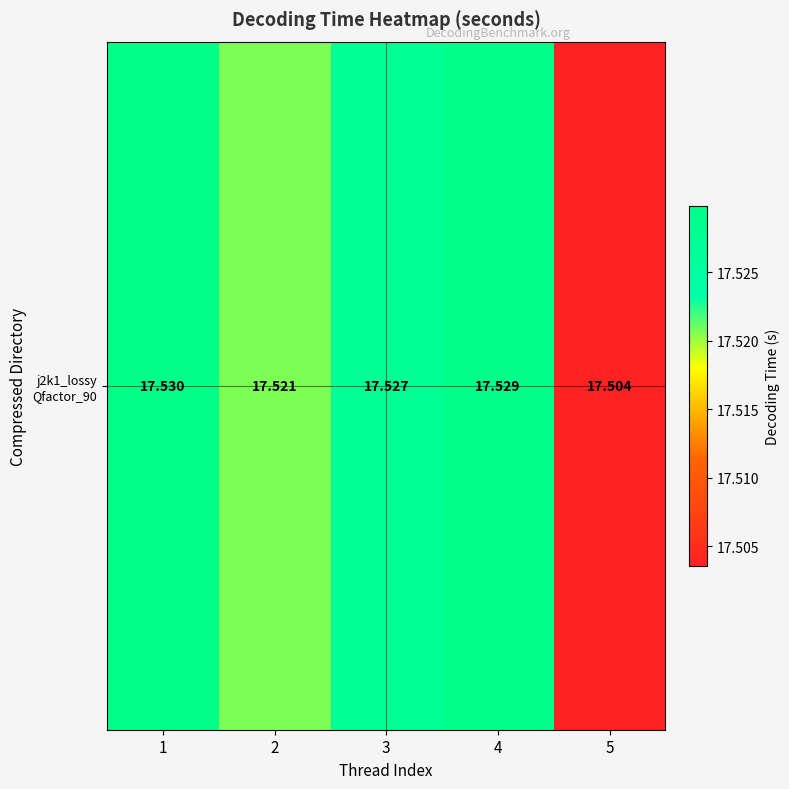

Reading left to right, extract all data points from this chart.

17.5	17.5	17.5	17.5	17.5